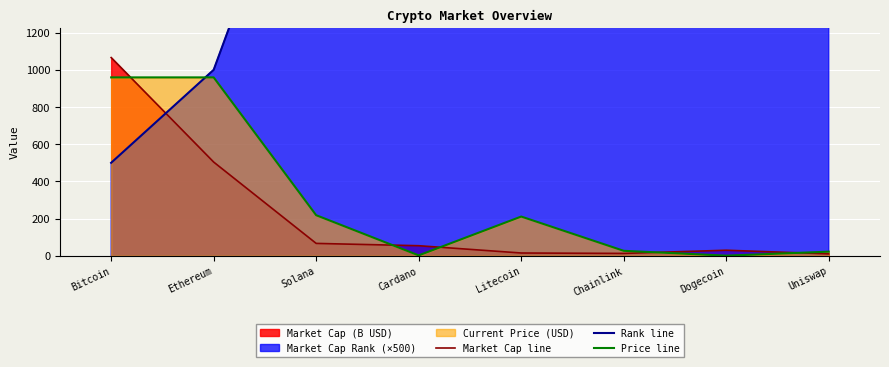

How many times do Rank line and Price line cross each other?

1